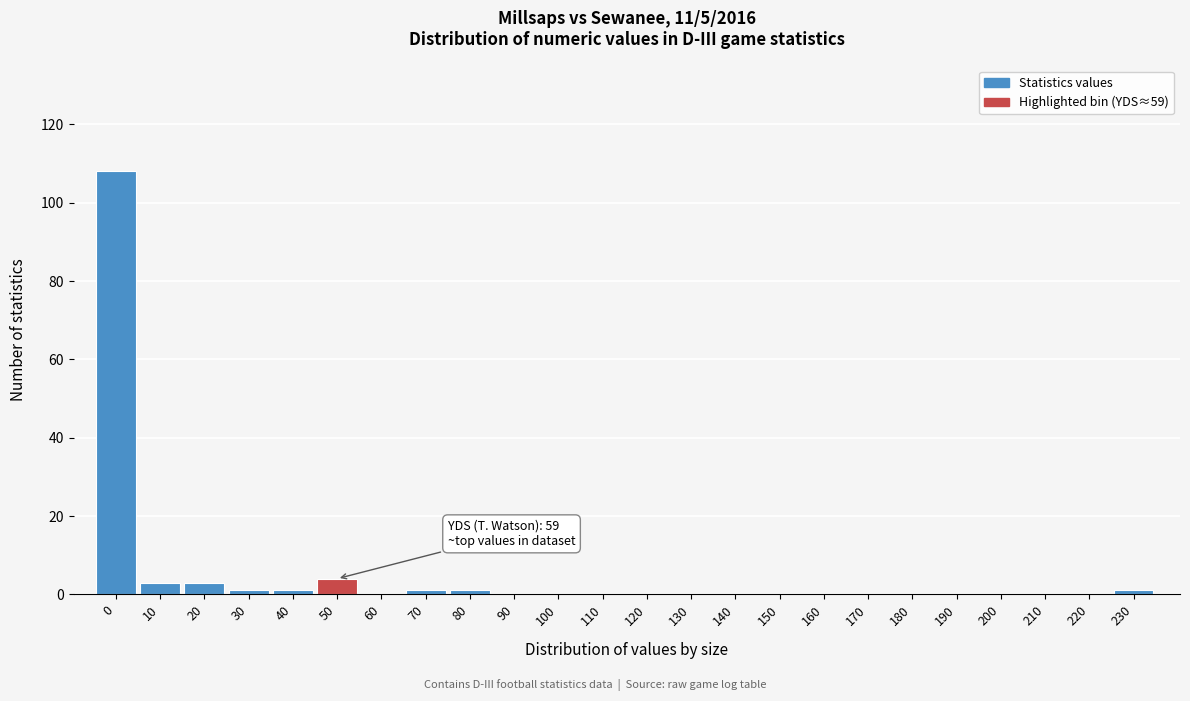

Is it true that the value at 200 is 0?

True